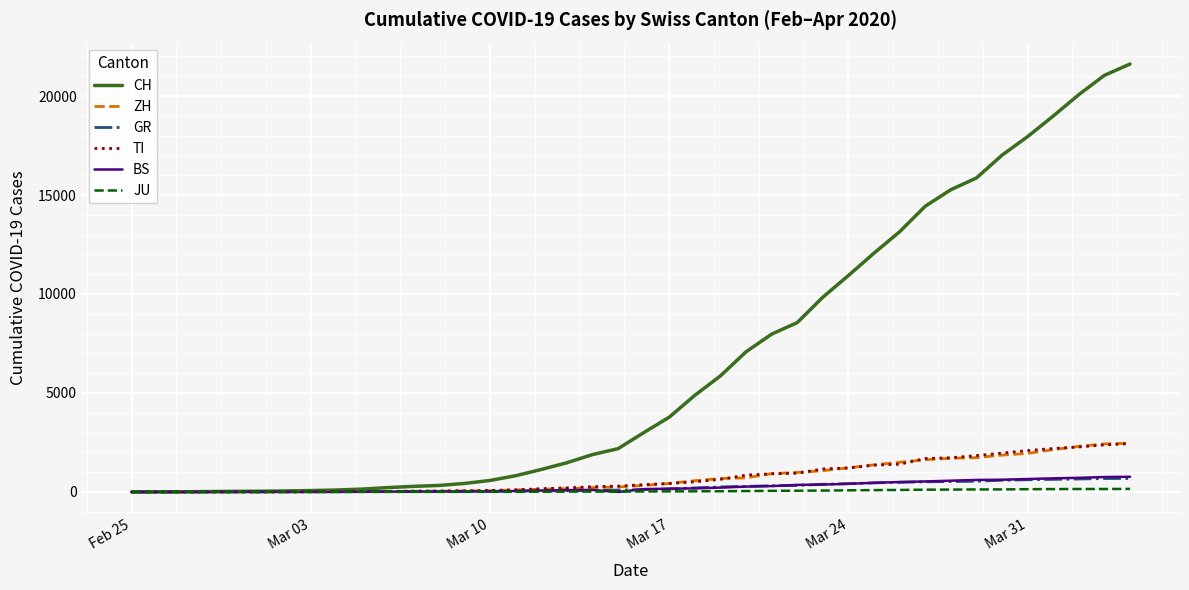

What is the maximum value for BS?

767